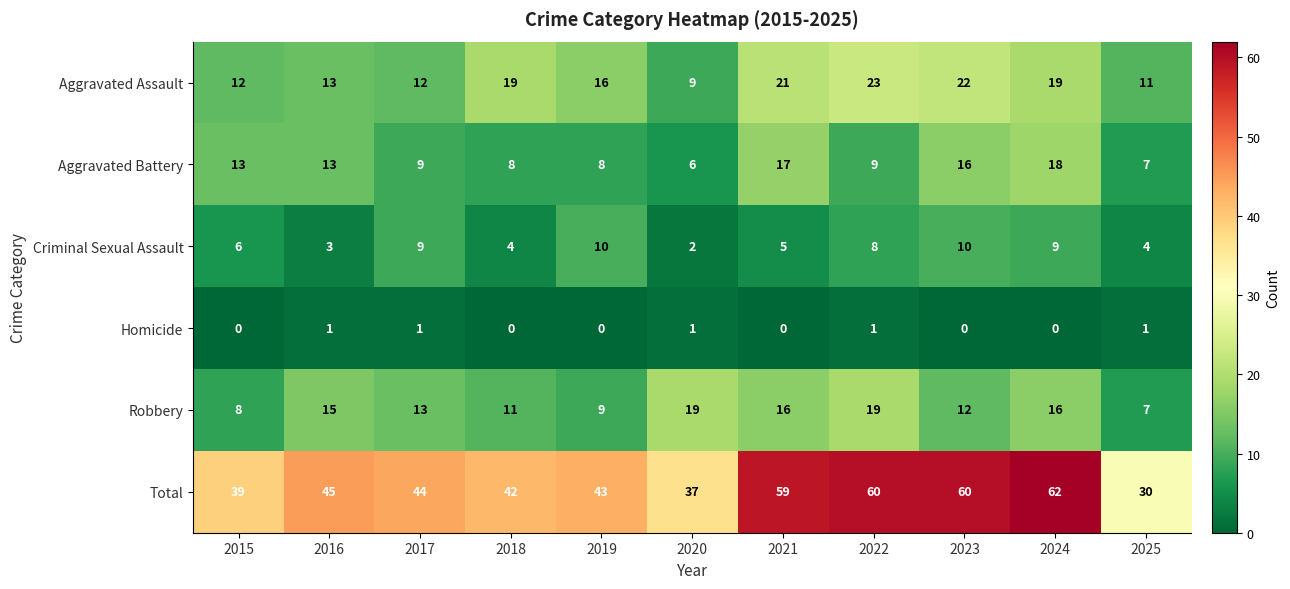

Rank the series by their maximum value, from lowest to highest.

Homicide, Criminal Sexual Assault, Aggravated Battery, Robbery, Aggravated Assault, Total